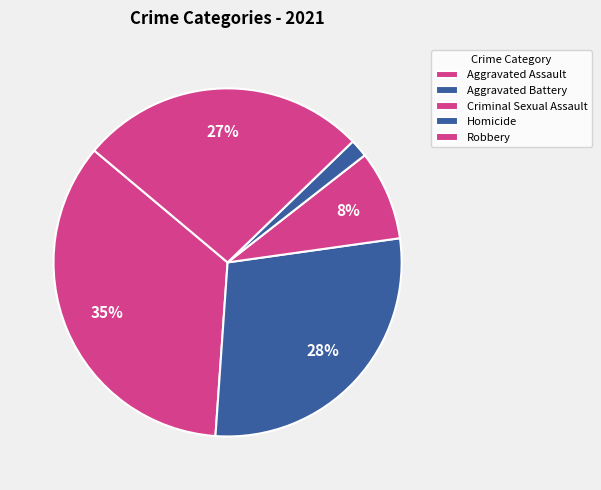

What percentage is NOT represented by Robbery?

73.3%